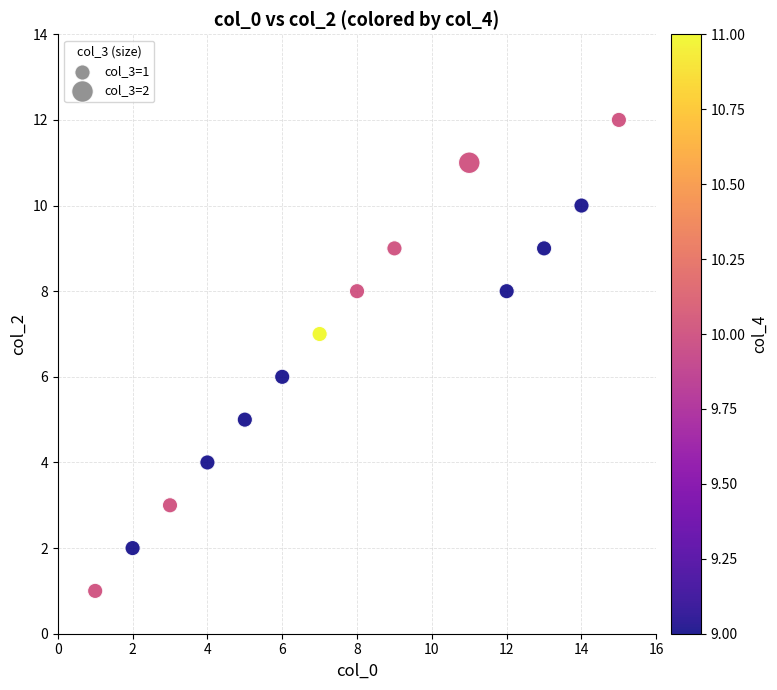

What is the range of Y values (max minus min)?

11